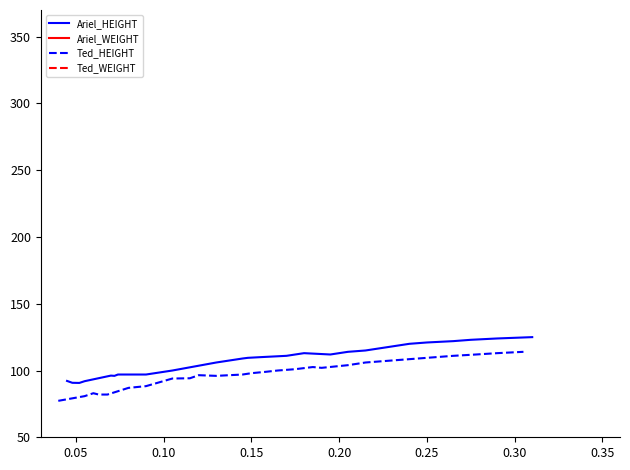

What is the minimum value for Ariel_HEIGHT?

90.7